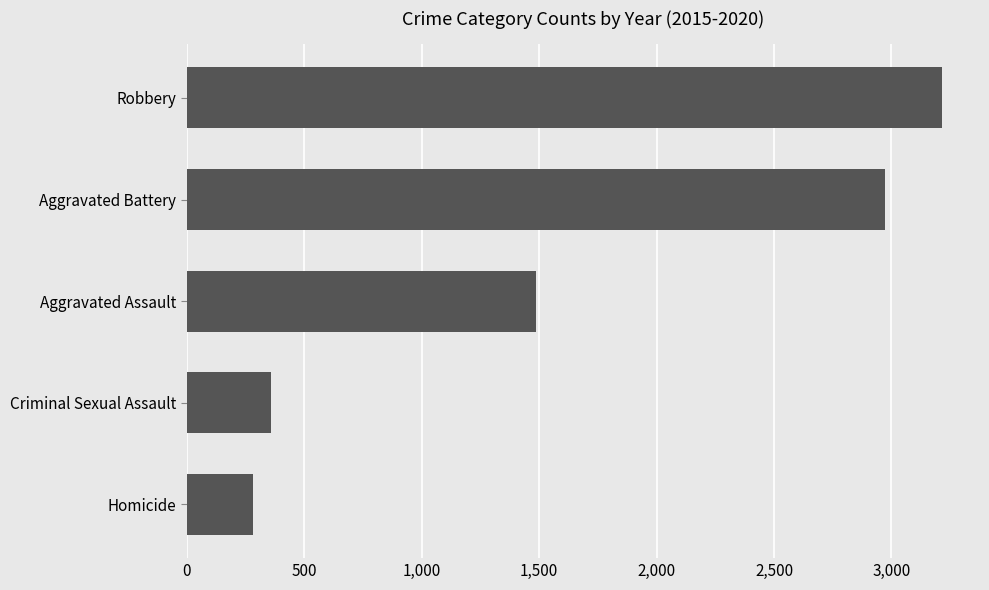

Is it true that the value at Aggravated Assault is 731?

False